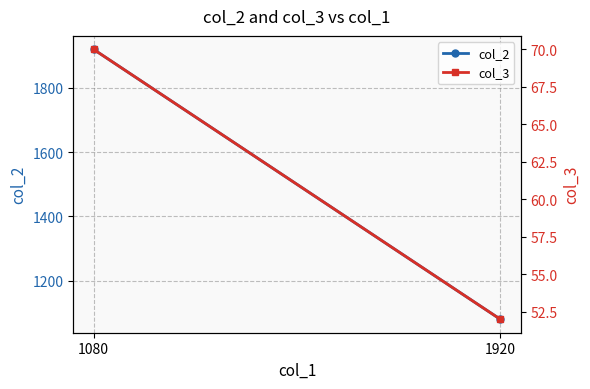

The value of col_3 at 1080 is 70. True or false?

True